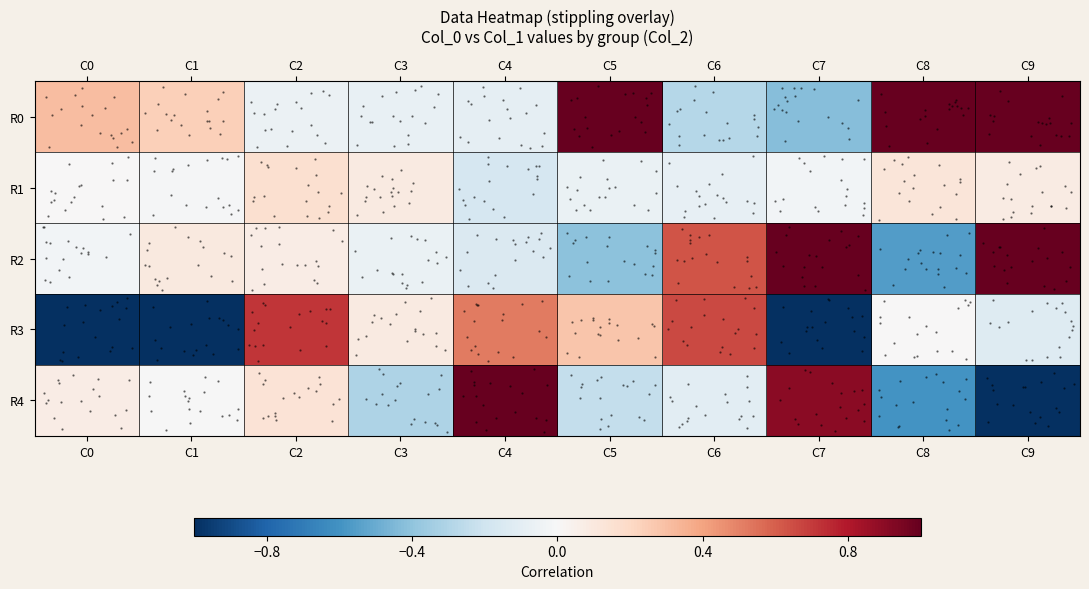

At how many categories does at least one series exceed 0?

10